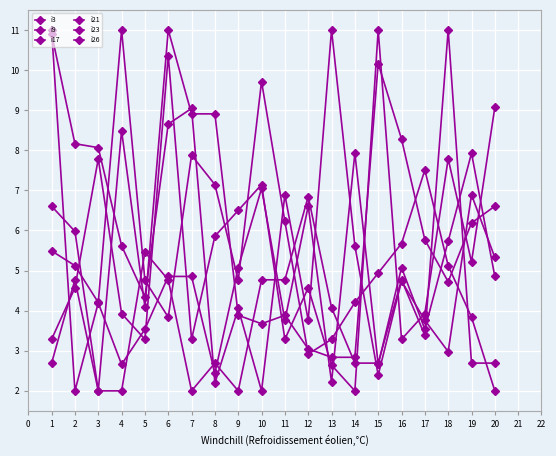

How many lines are shown in the chart?

6